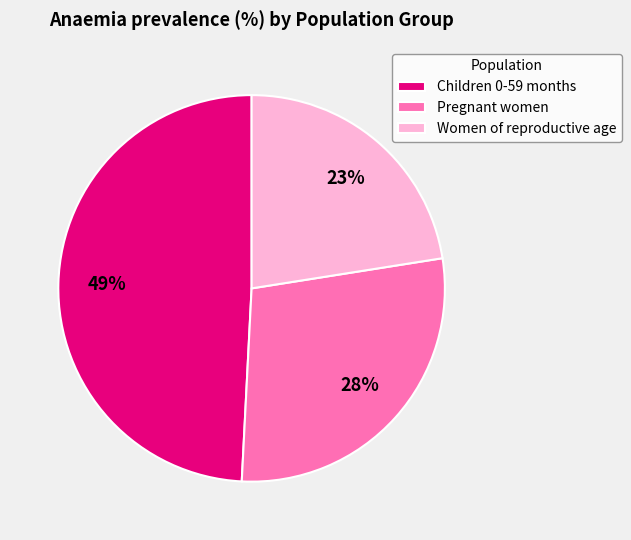

Is it true that Children 0-59 months is 42% of the pie?

False